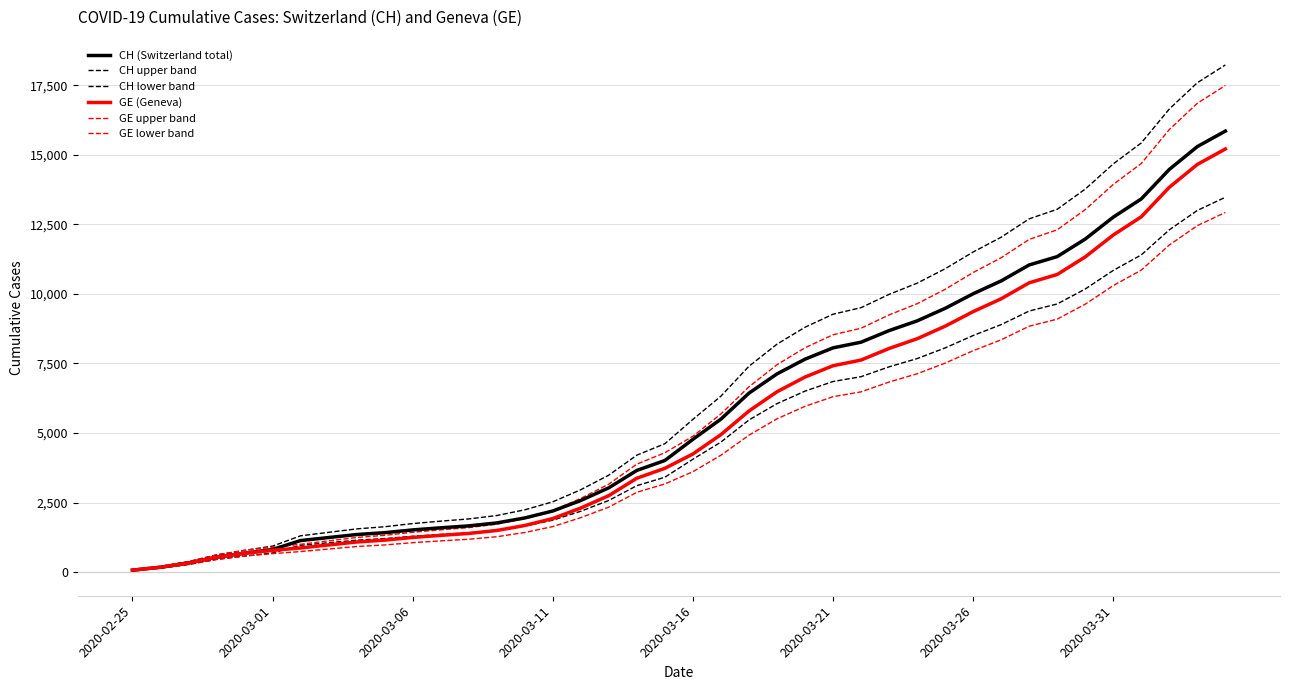

Does the chart display data point markers on the line(s)?

No